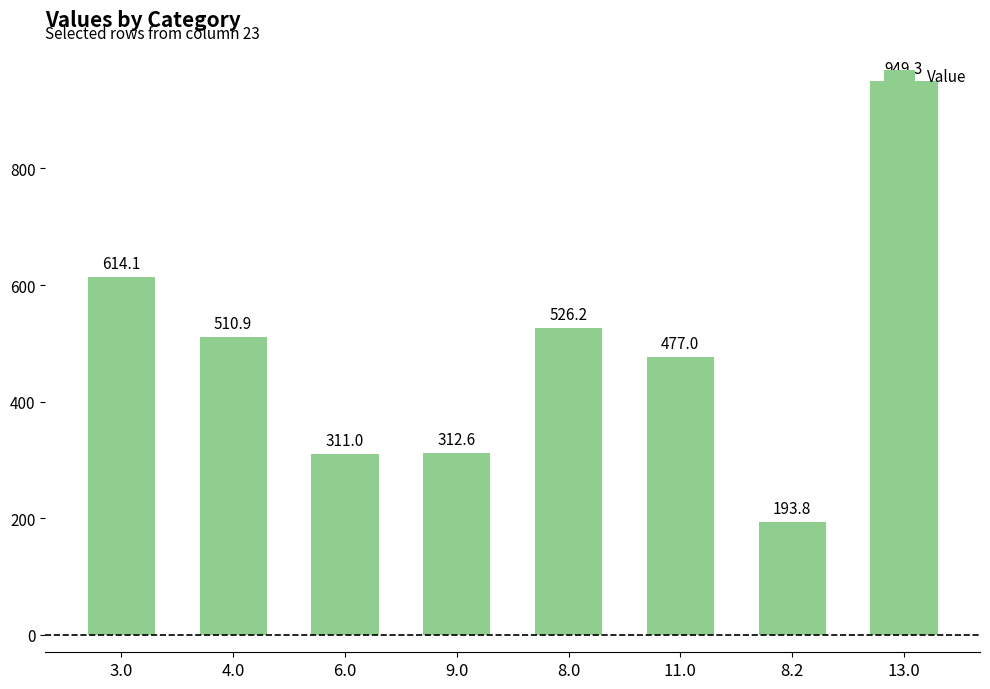

What value does the data have at 6.0?

311.0